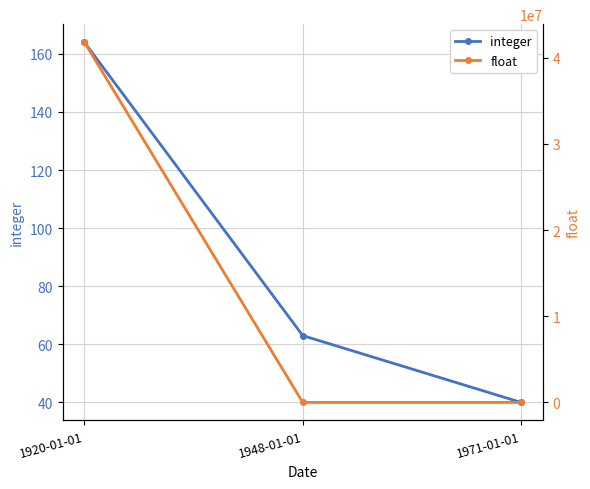

Which category has the highest value in the integer series?

1920-01-01